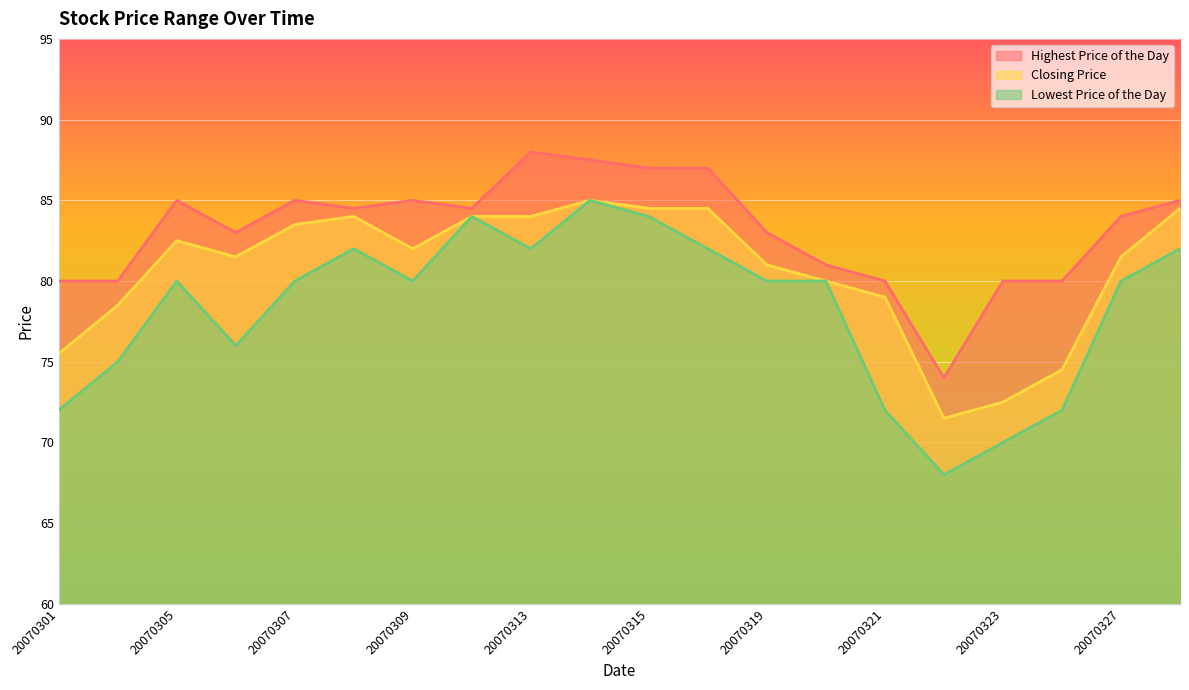

How many series are shown in this chart?

3